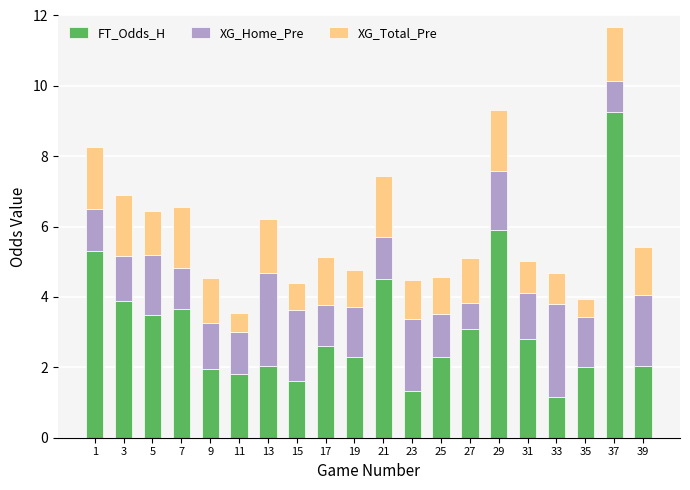

What are all the series names shown in the legend?

FT_Odds_H, XG_Home_Pre, XG_Total_Pre